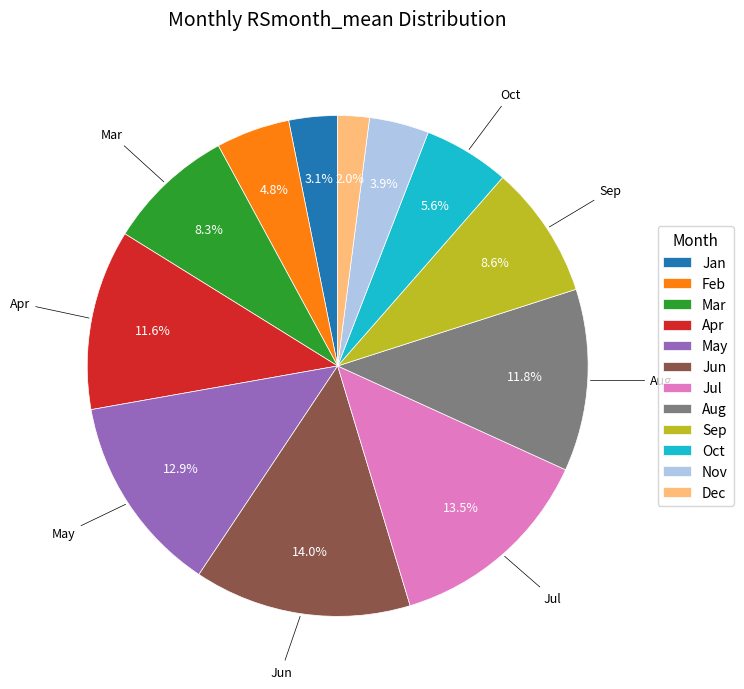

Approximately how many times larger is the value at Jun compared to Sep?

1.6